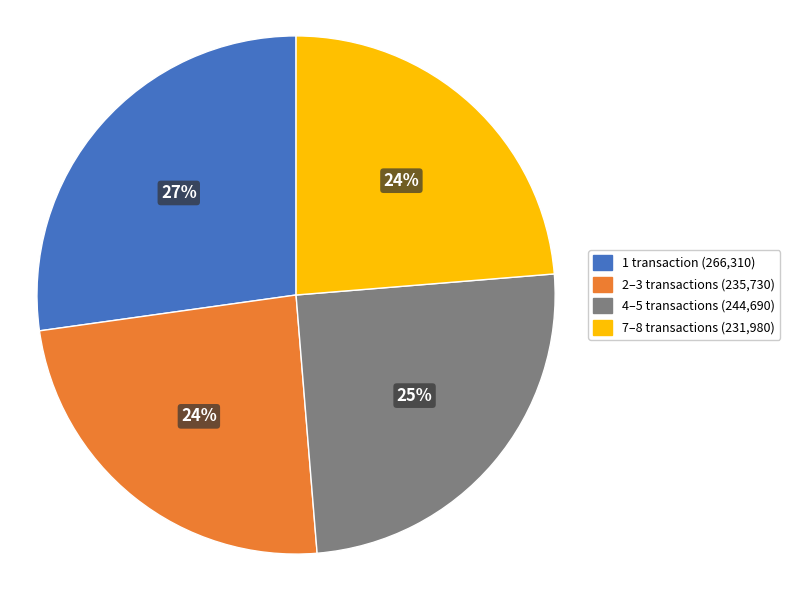

Does any single category account for the majority?

No